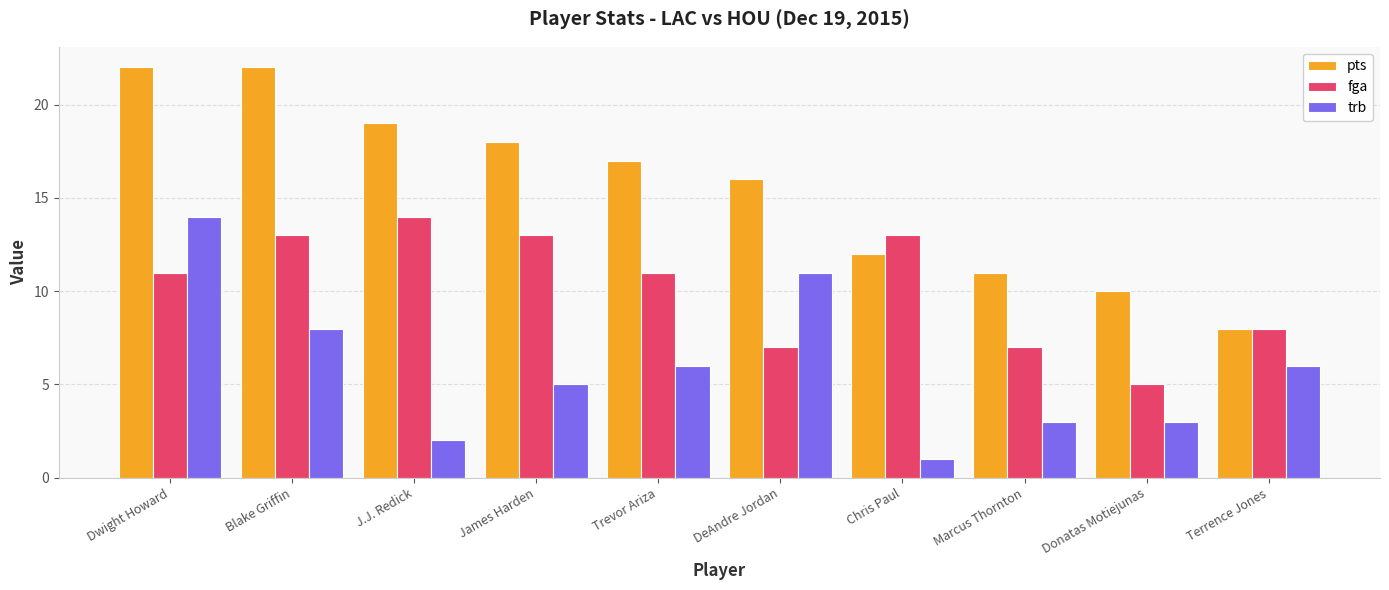

What is the greatest value displayed?

22